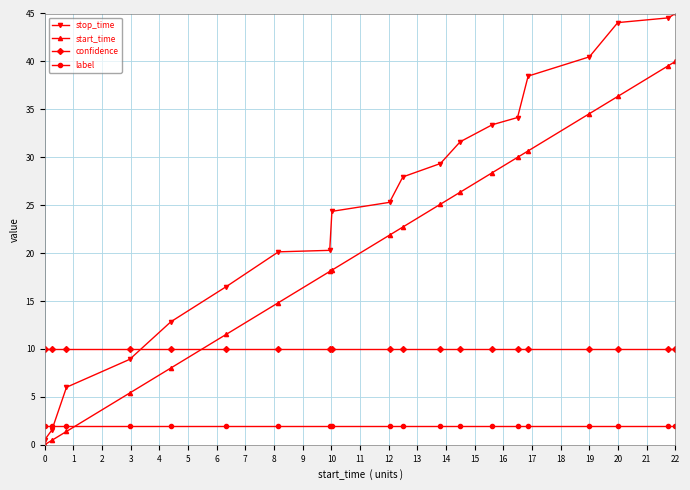

True or false: label and stop_time cross at least once.

True